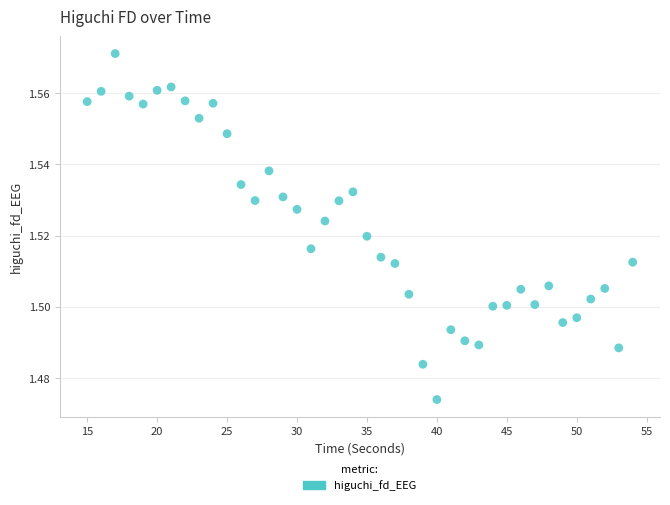

What is the range of X values (max minus min)?

39.0